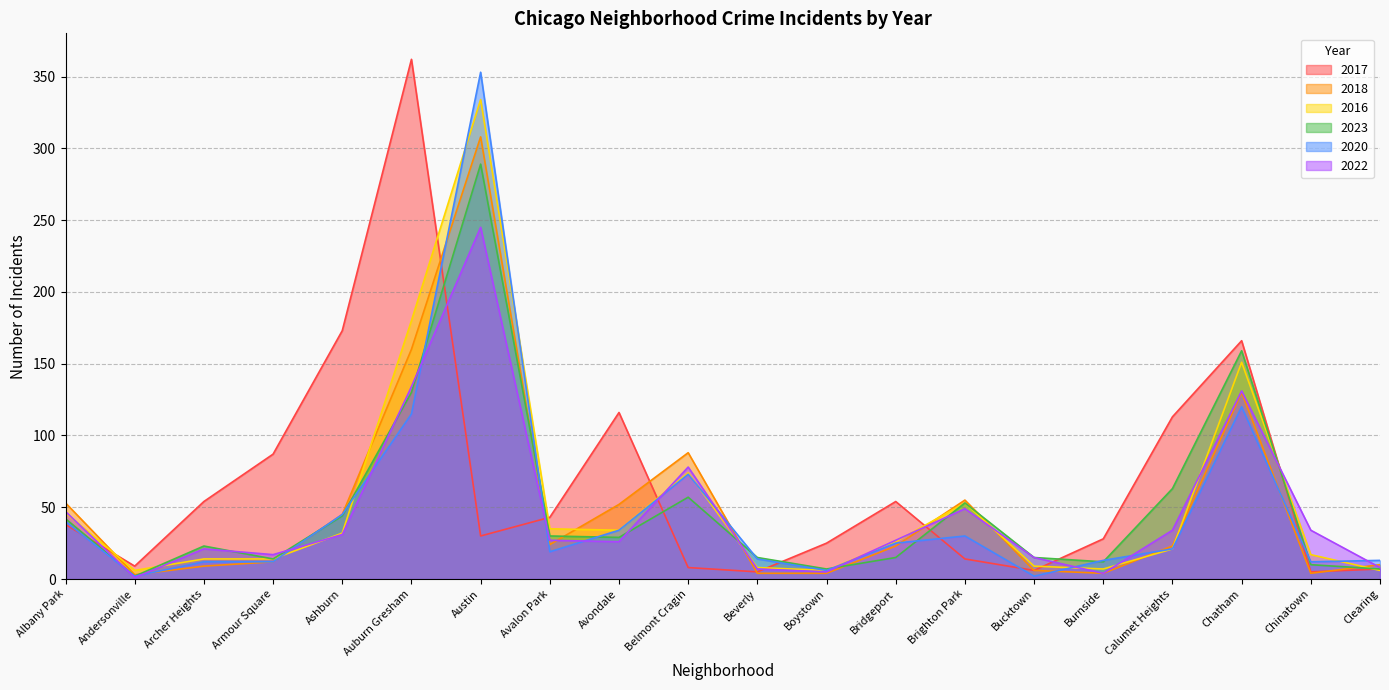

Is it true that 2016 equals 17 at Chinatown?

True